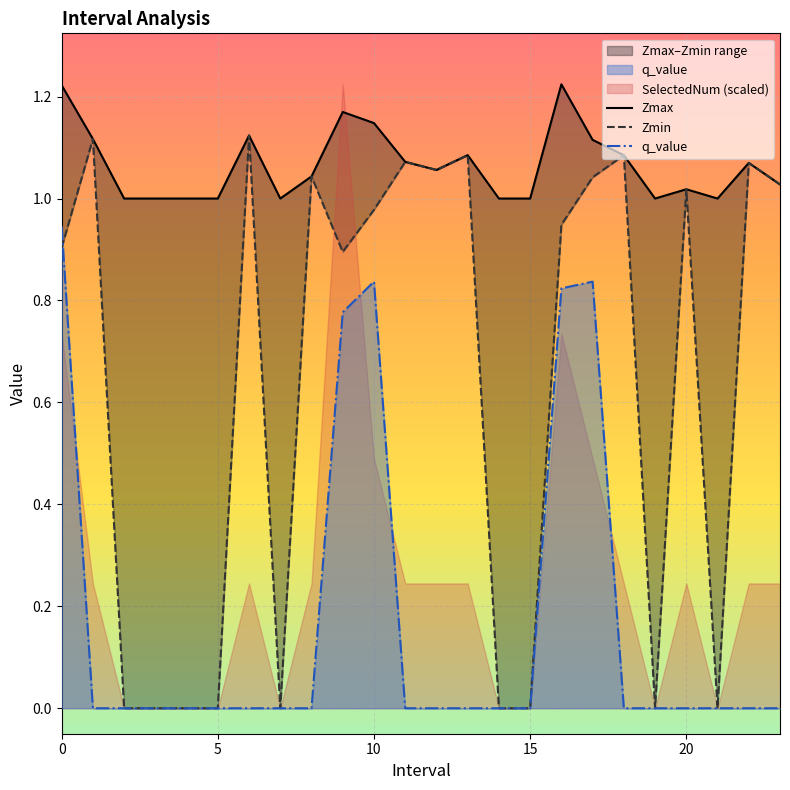

True or false: q_value has more than 2 points higher than both neighbors.

False